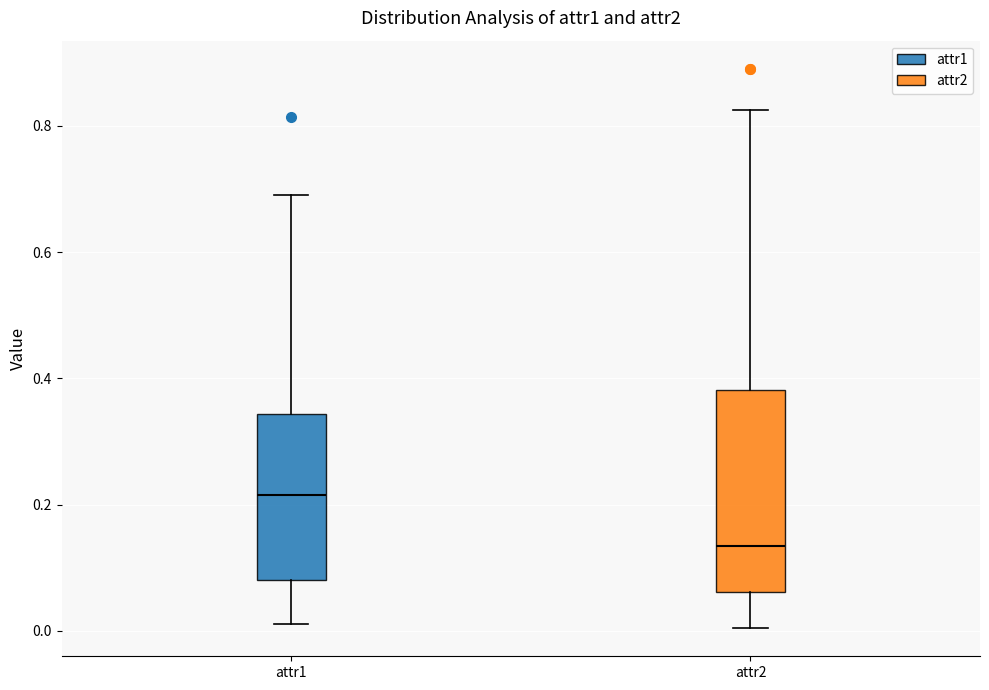

Which box is the tallest, from its lower edge to its upper edge?

attr2